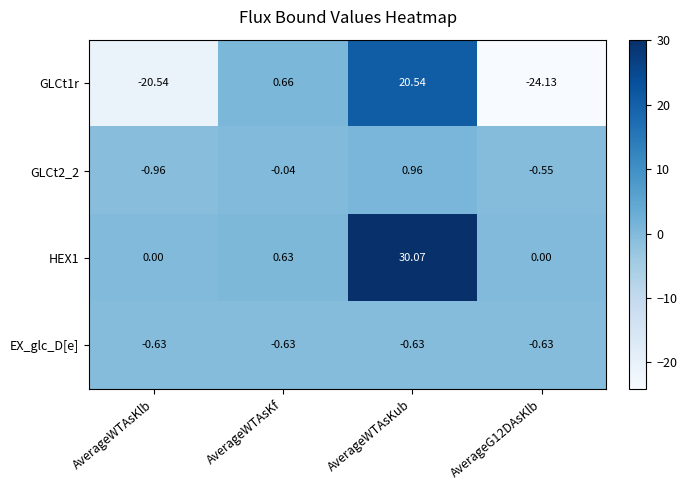

At which category is the sum across all series the highest?

AverageWTAsKub